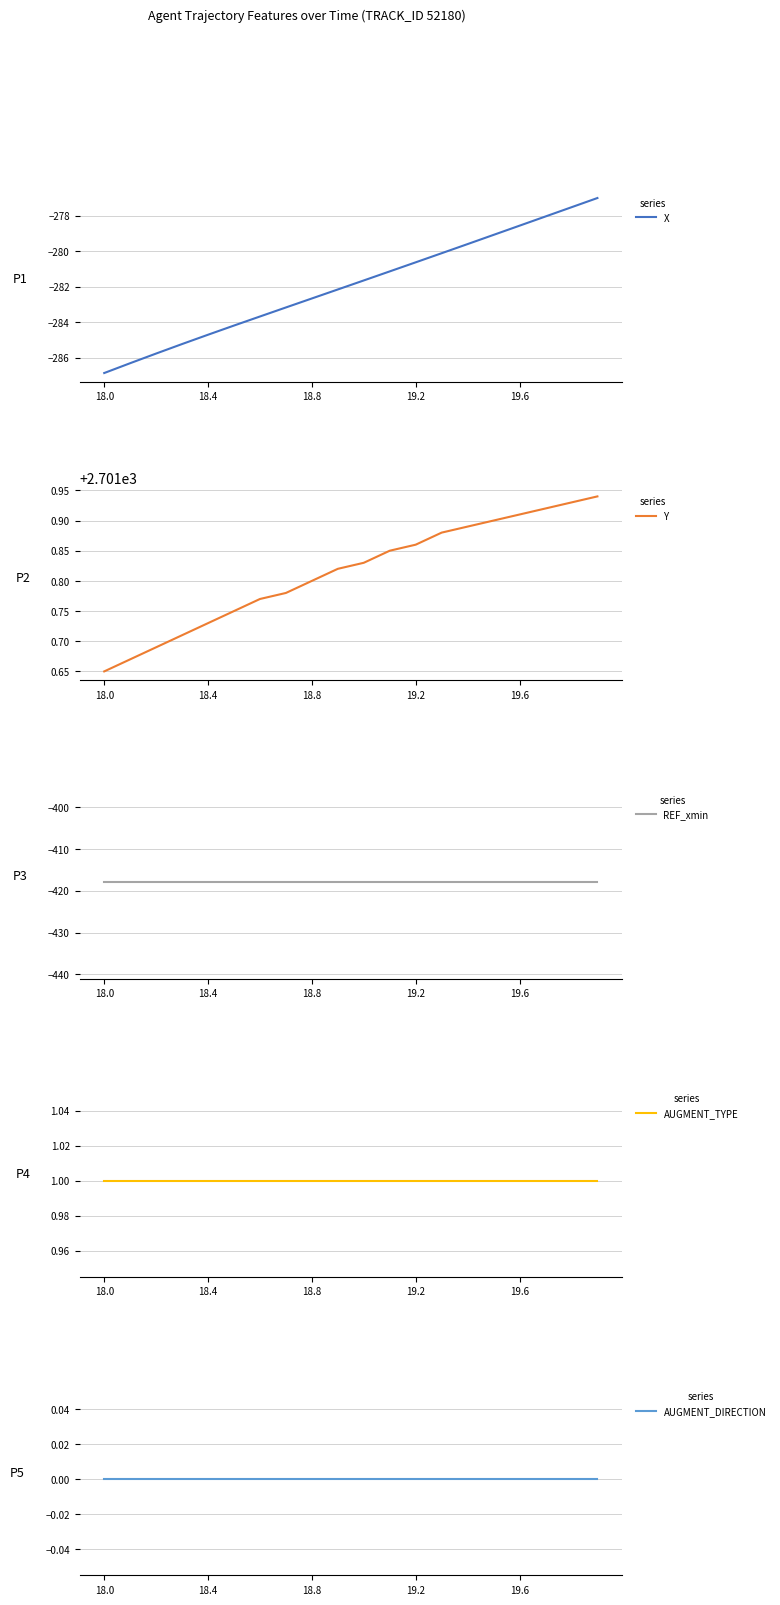

How many lines are shown in the chart?

5